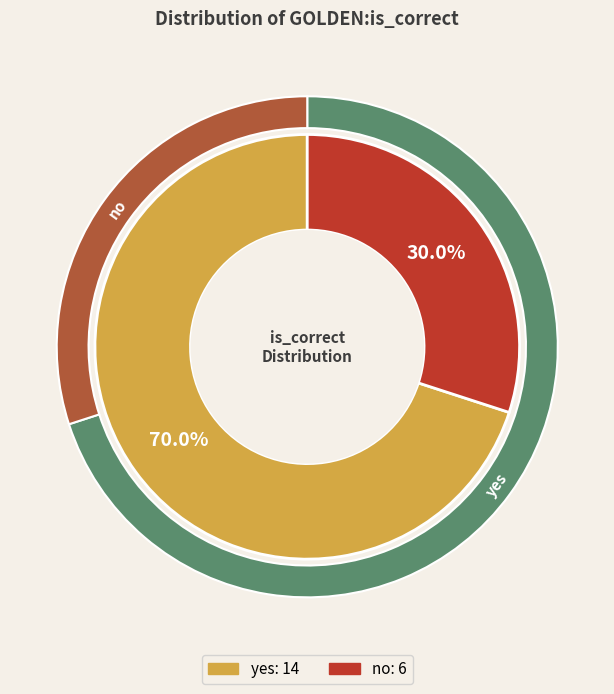

To the nearest percent, what is the difference between the largest and smallest slice percentages?

40%